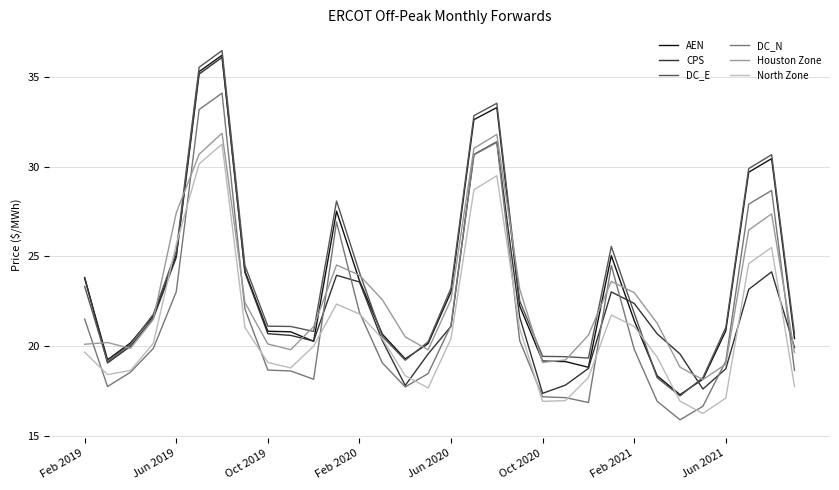

What is the minimum value shown in the chart?

15.9